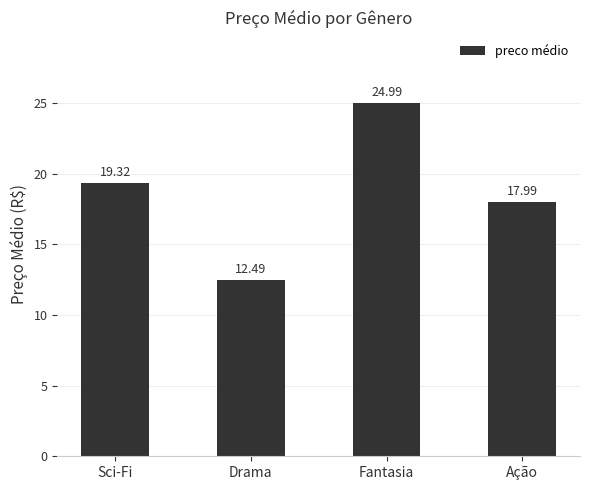

What is the label of the 2nd bar from the left?

Drama